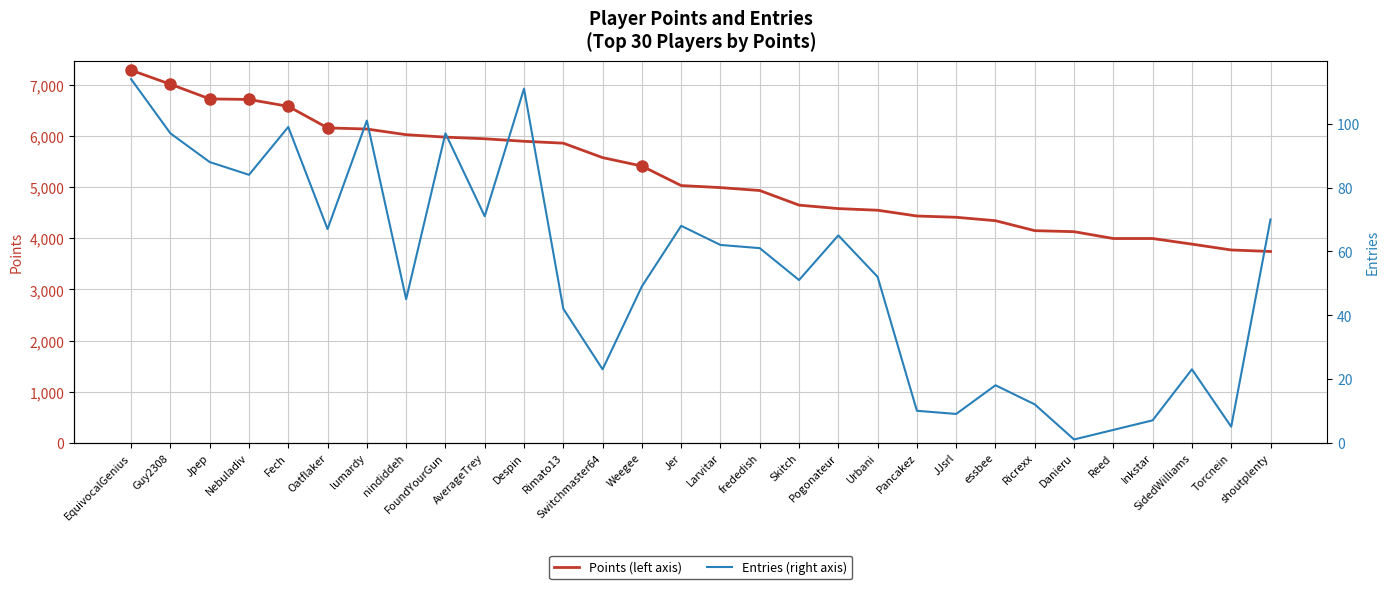

Rank the series by their maximum value, from highest to lowest.

Points, Entries